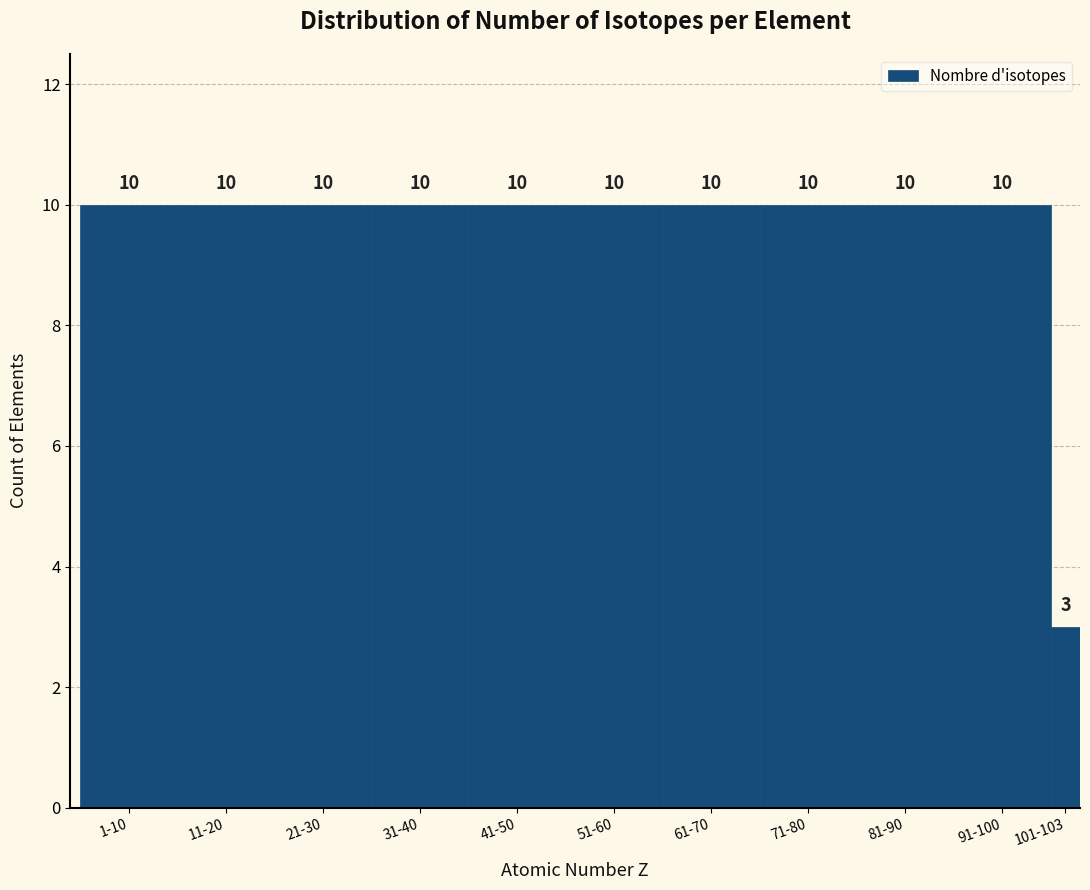

Reading left to right, extract all data points from this chart.

1-10=10	11-20=10	21-30=10	31-40=10	41-50=10	51-60=10	61-70=10	71-80=10	81-90=10	91-100=10	101-103=3